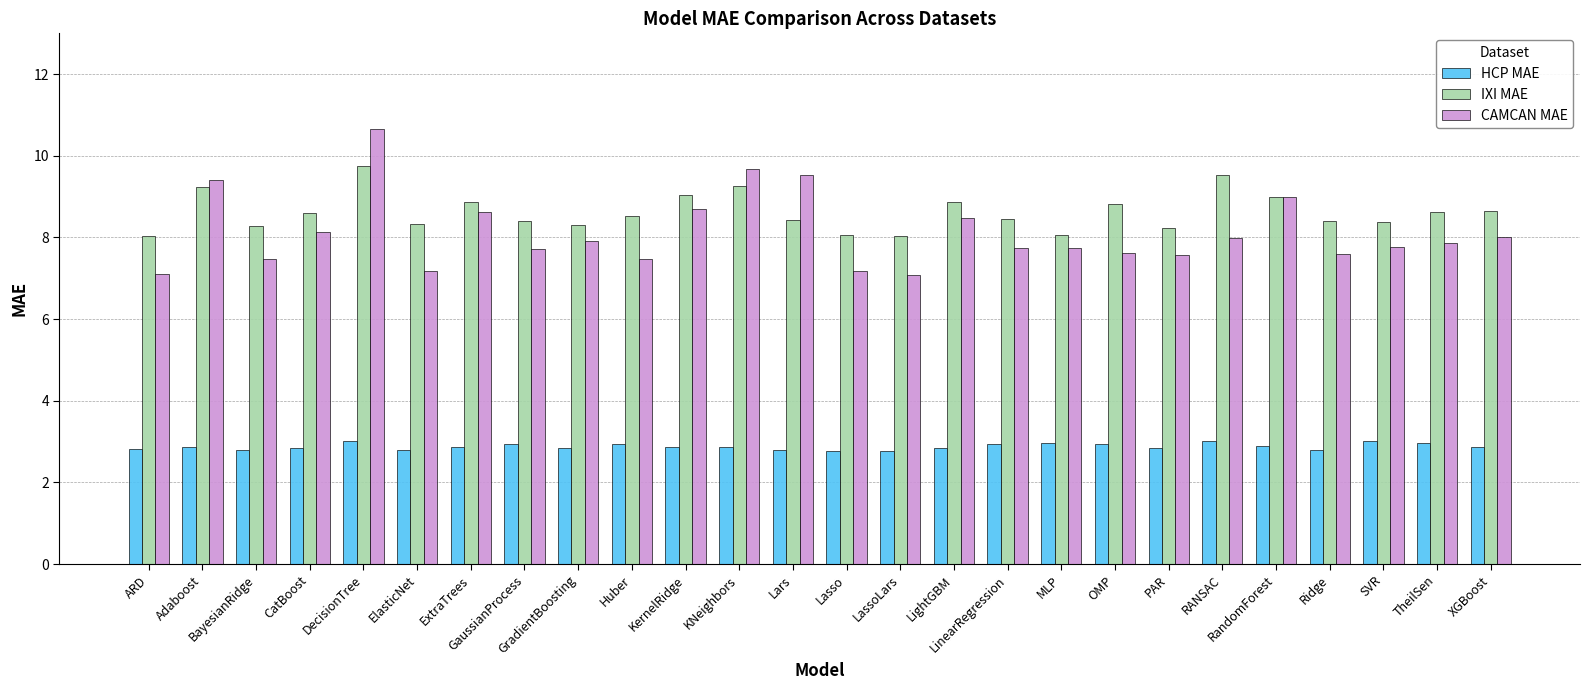

What is the label of the 9th bar from the right?

MLP